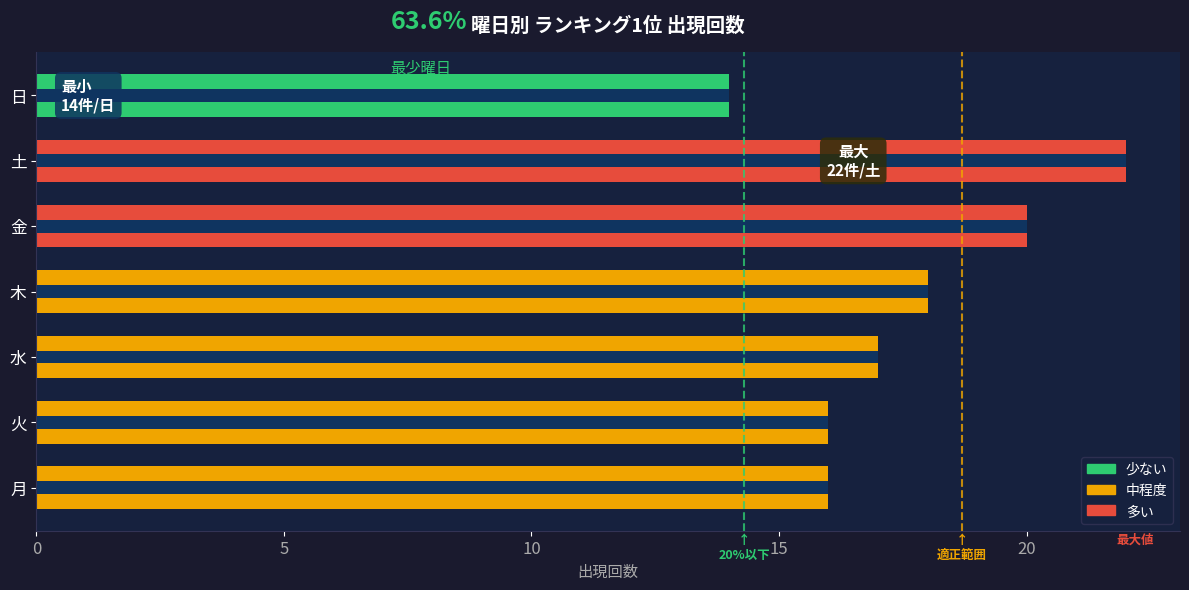

Reading right to left, transcribe all the data shown in this chart.

14	22	20	18	17	16	16